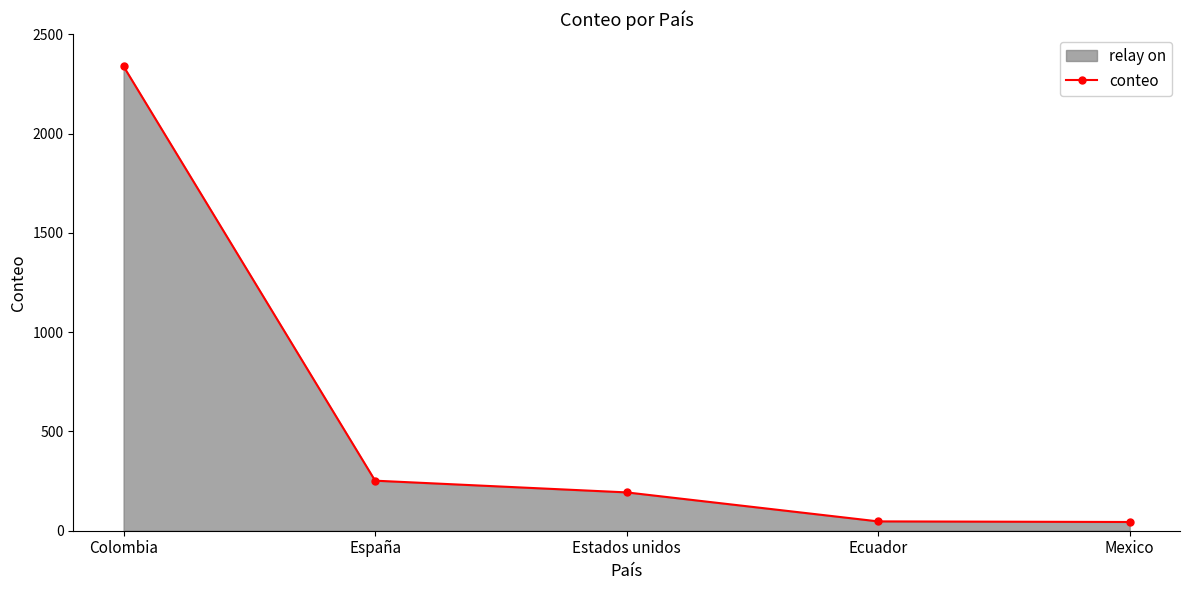

Reading left to right, list all the values displayed in this chart.

2338	252	193	47	44